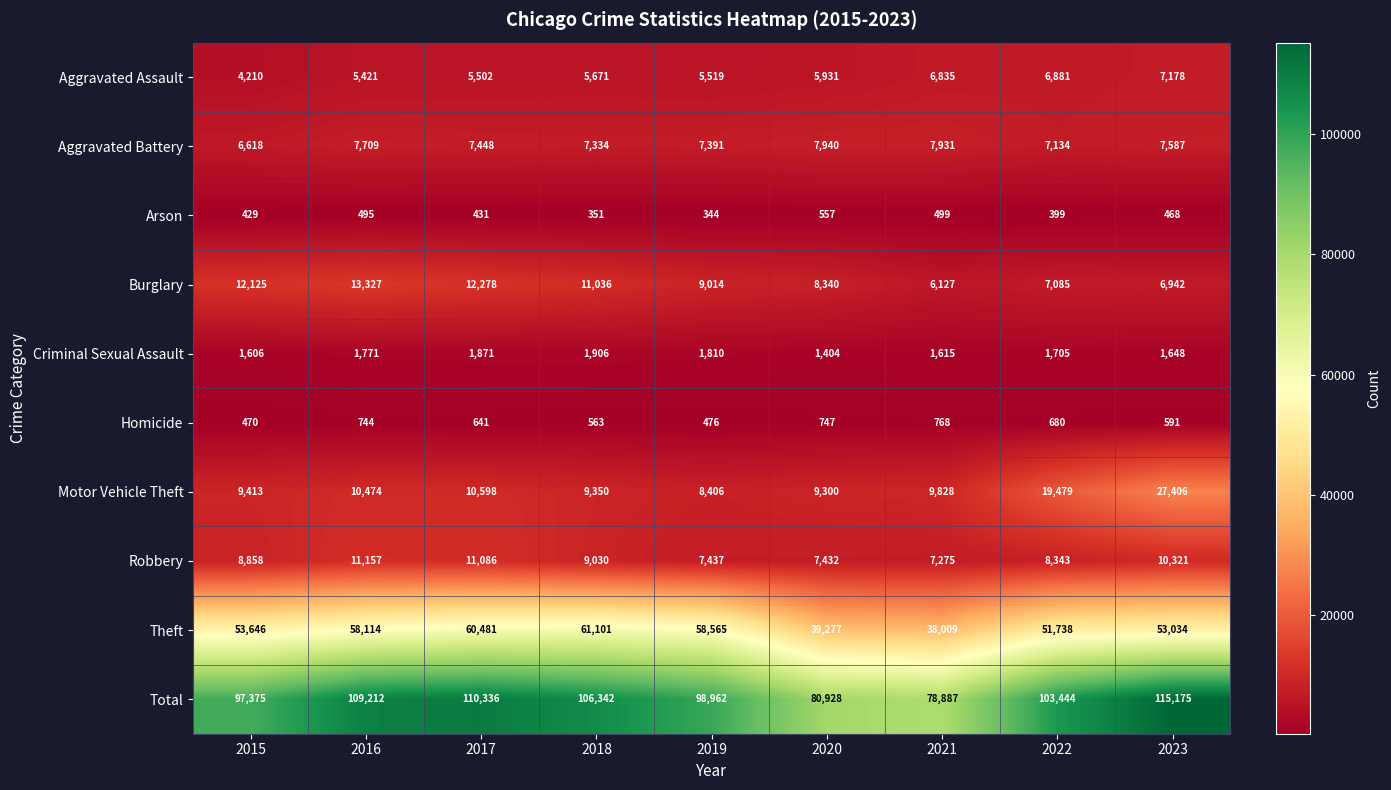

Count the number of data series in this chart.

10